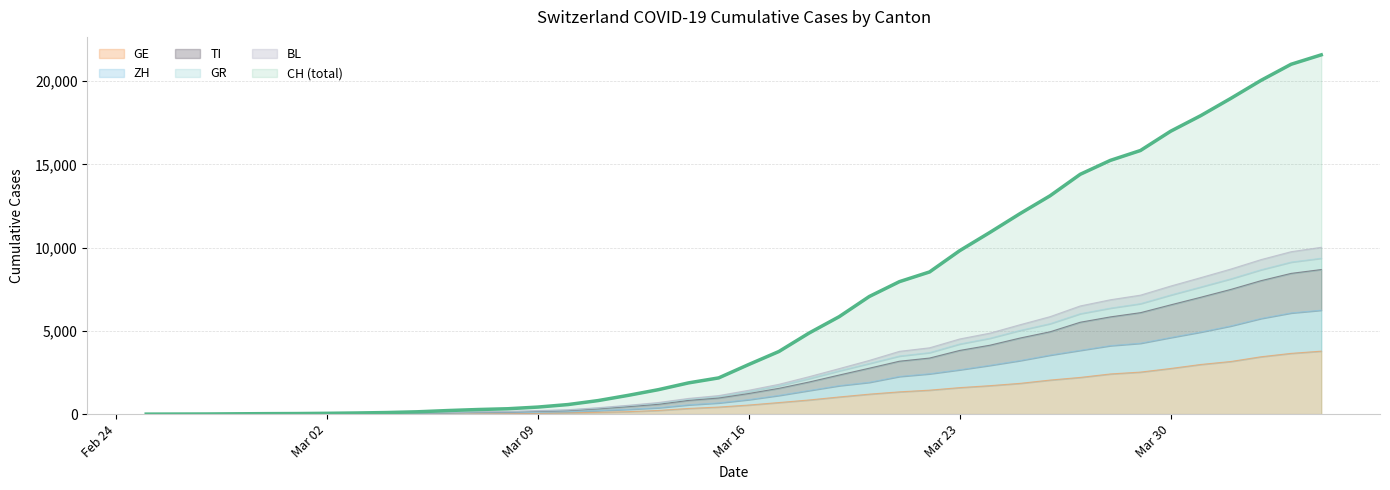

Does the chart display data point markers on the line(s)?

No